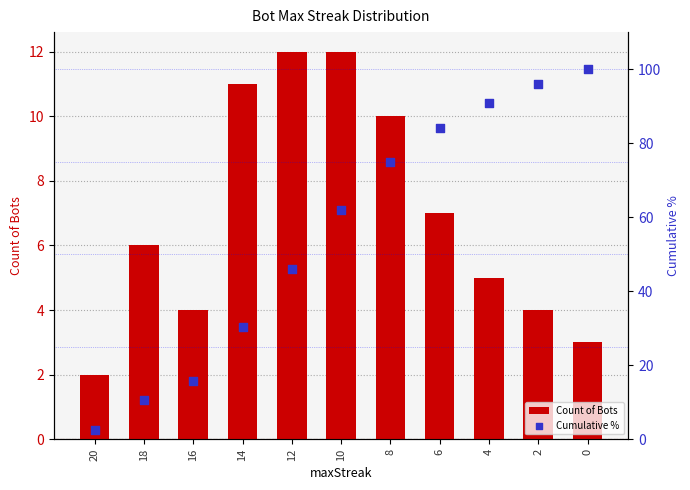

Which series contains the lowest Y value?

Count of Bots